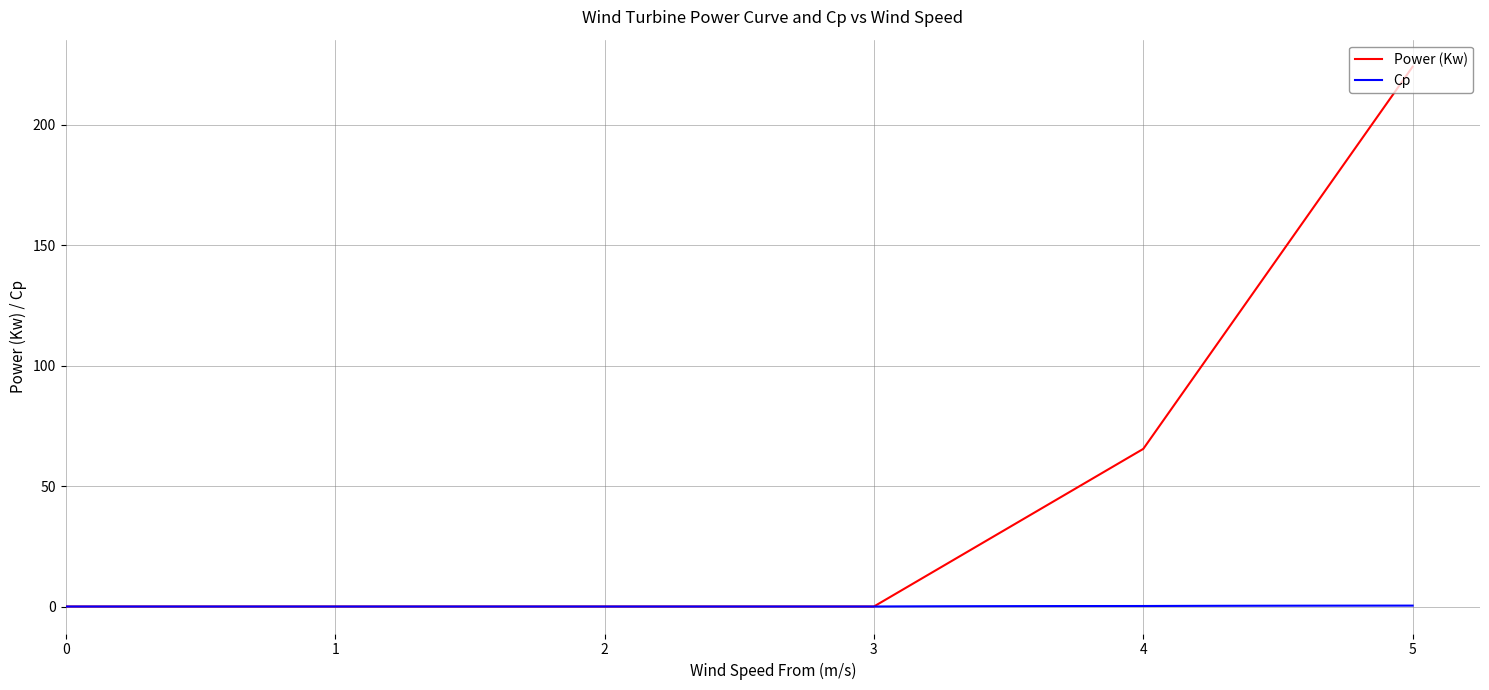

List the series in order of their overall mean, lowest first.

Cp, Power (Kw)